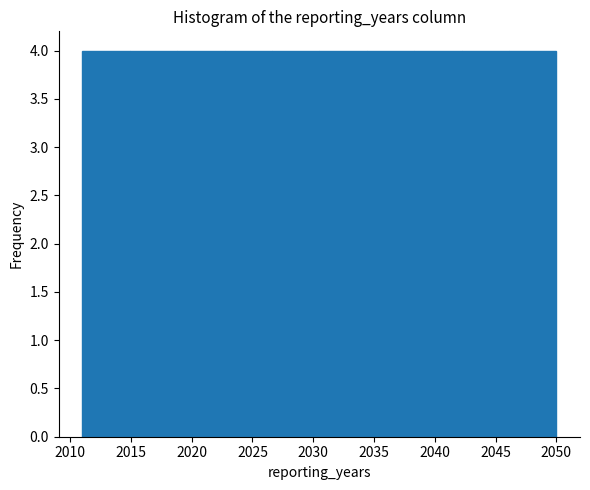

Reading left to right, transcribe this chart: for each bar, give the range it covers on the x-axis and its height. Neither the bar edges nor the heights are printed on the chart, so give them approximately, as read against the axes.

2011.0 to 2014.9: 4
2014.9 to 2018.8: 4
2018.8 to 2022.7: 4
2022.7 to 2026.6: 4
2026.6 to 2030.5: 4
2030.5 to 2034.4: 4
2034.4 to 2038.3: 4
2038.3 to 2042.2: 4
2042.2 to 2046.1: 4
2046.1 to 2050.0: 4